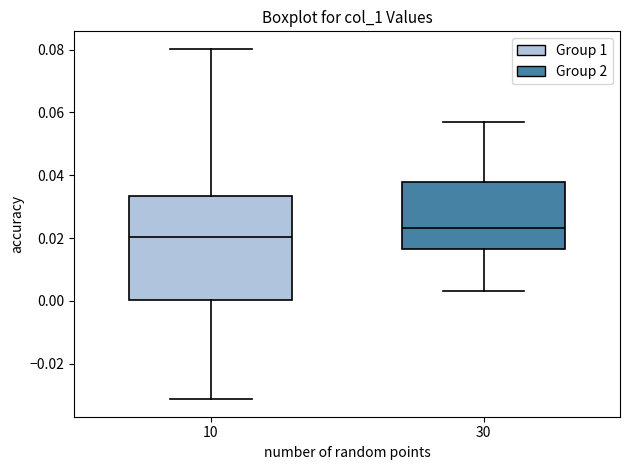

Which box has the lowest median line?

10